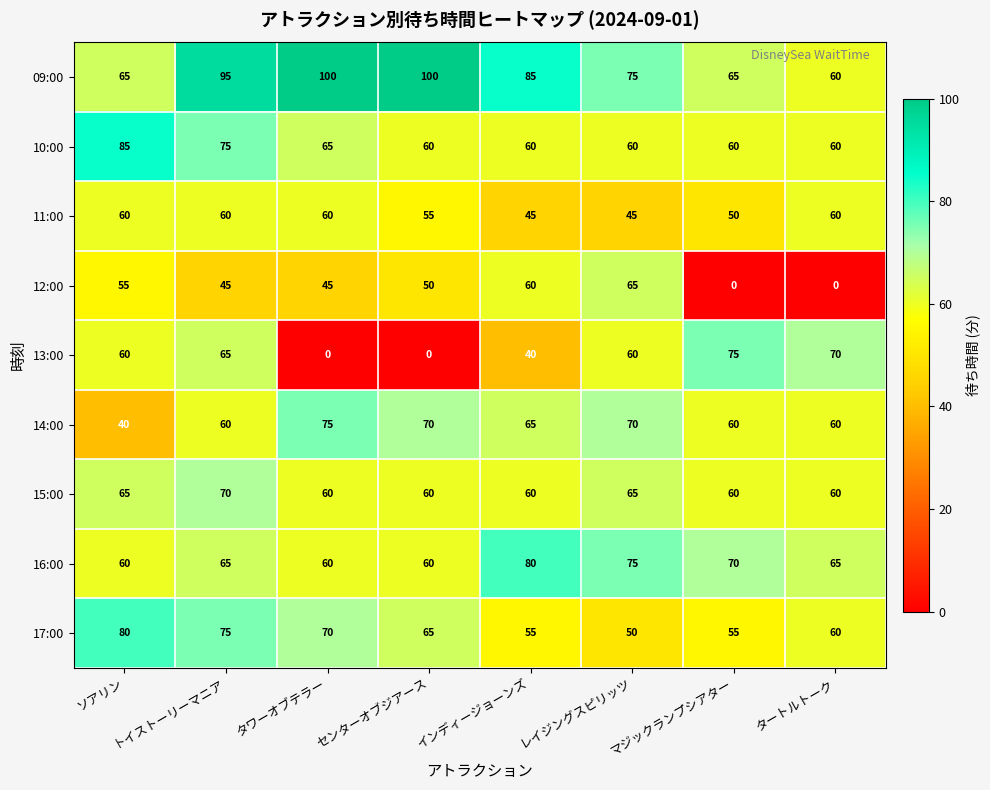

Count the 17:00 values in the range 55 to 75.

6